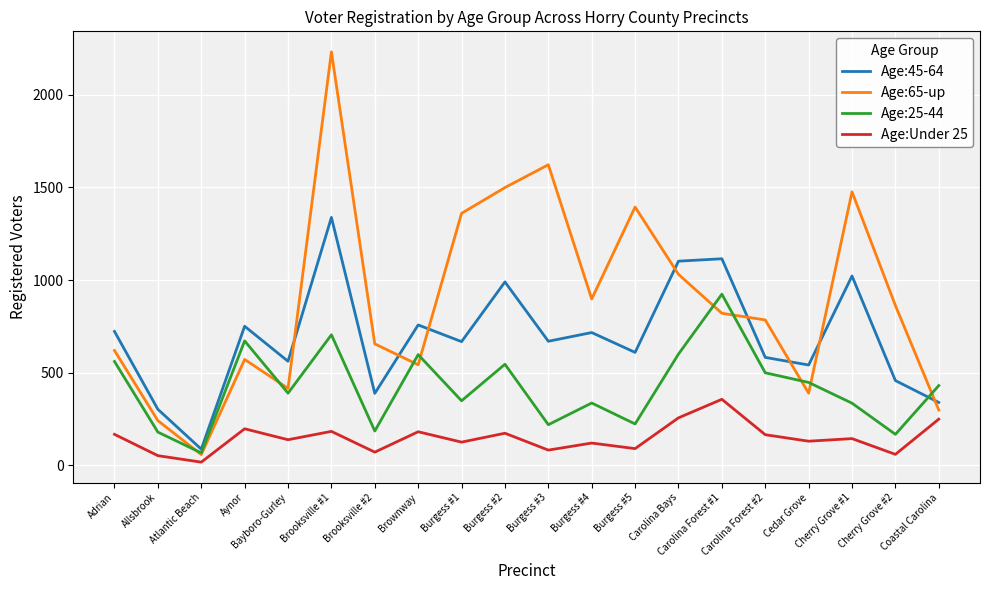

What is the sum of the Age:25-44 values at Adrian and Carolina Forest #1?

1485